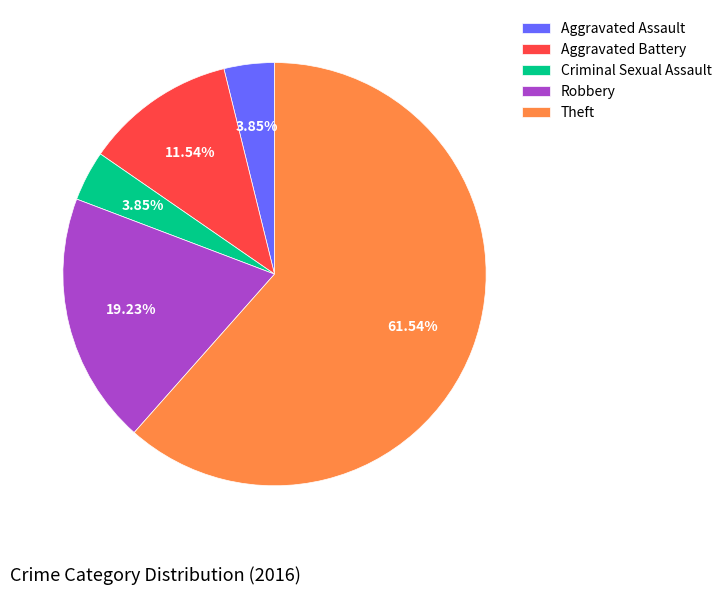

How many slices are in this pie chart?

5